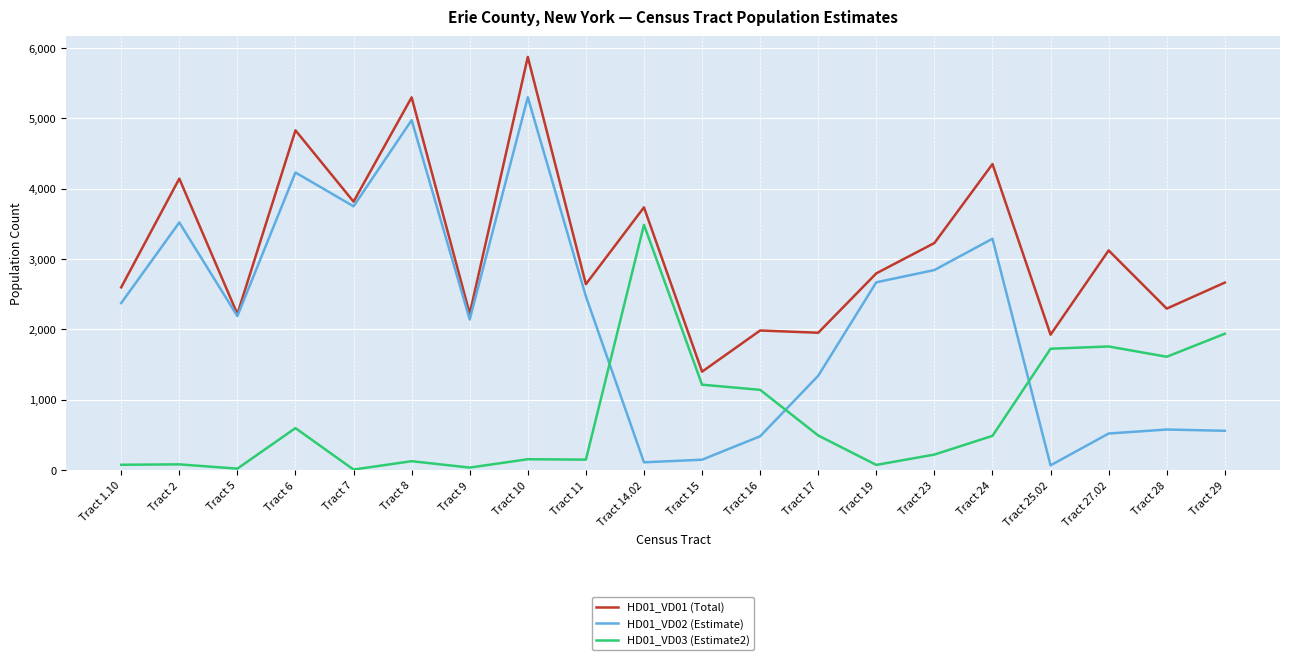

The value of HD01_VD03 (Estimate2) at Tract 25.02 is 1021. True or false?

False